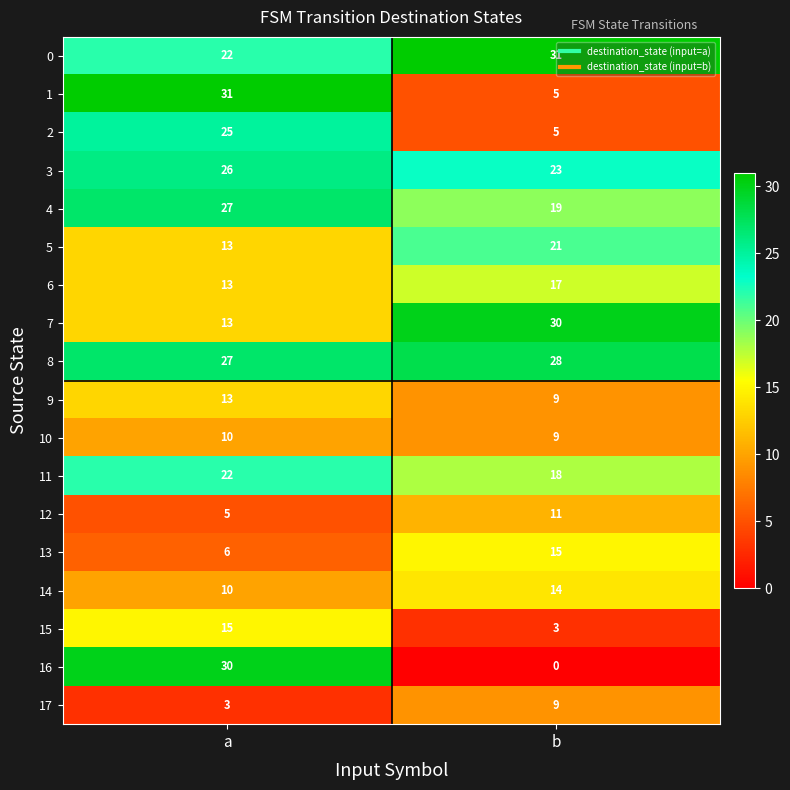

At how many categories does at least one series exceed 6?

2